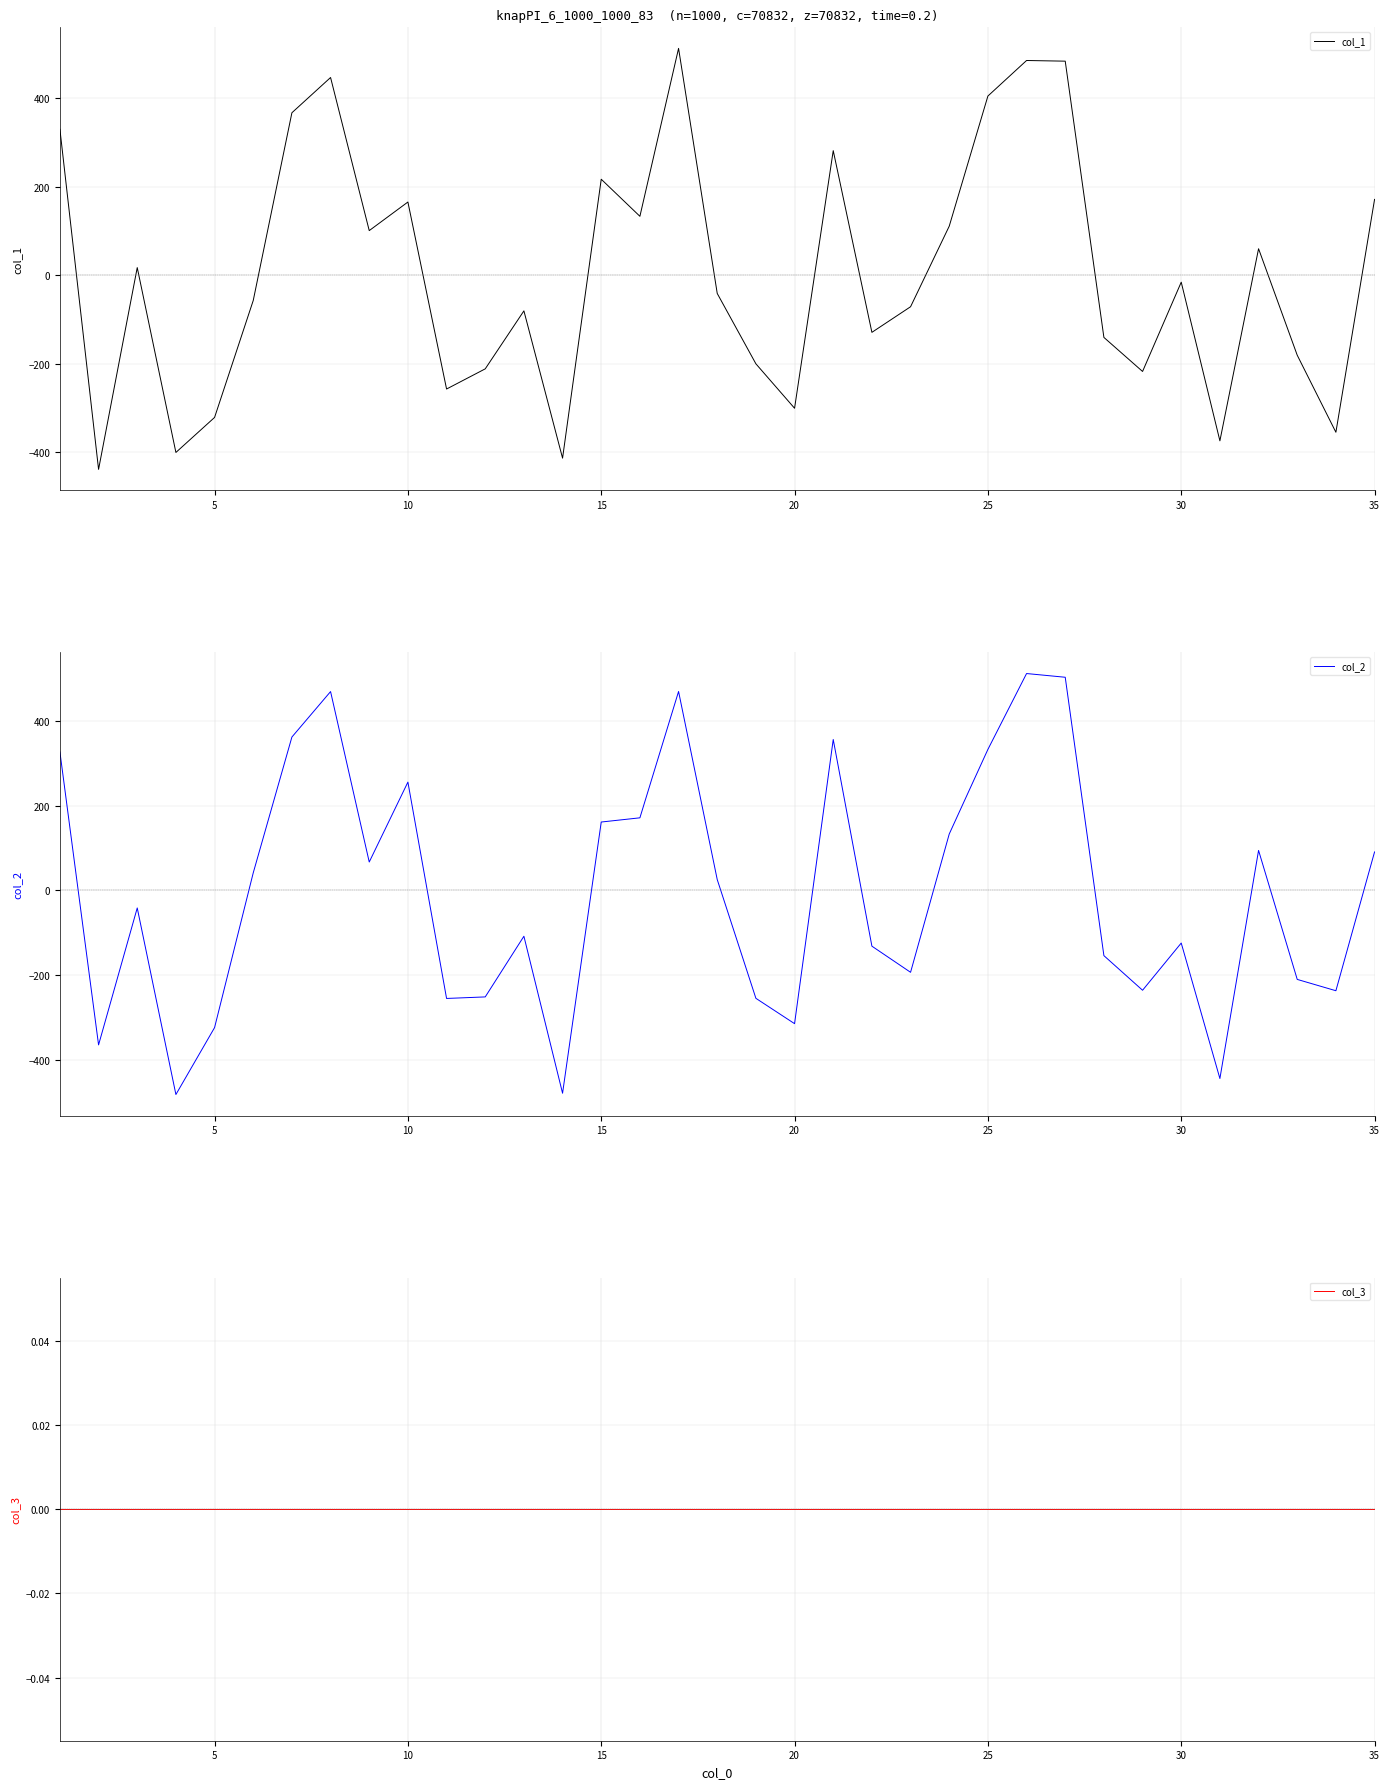

What is the maximum value for col_1?

512.2